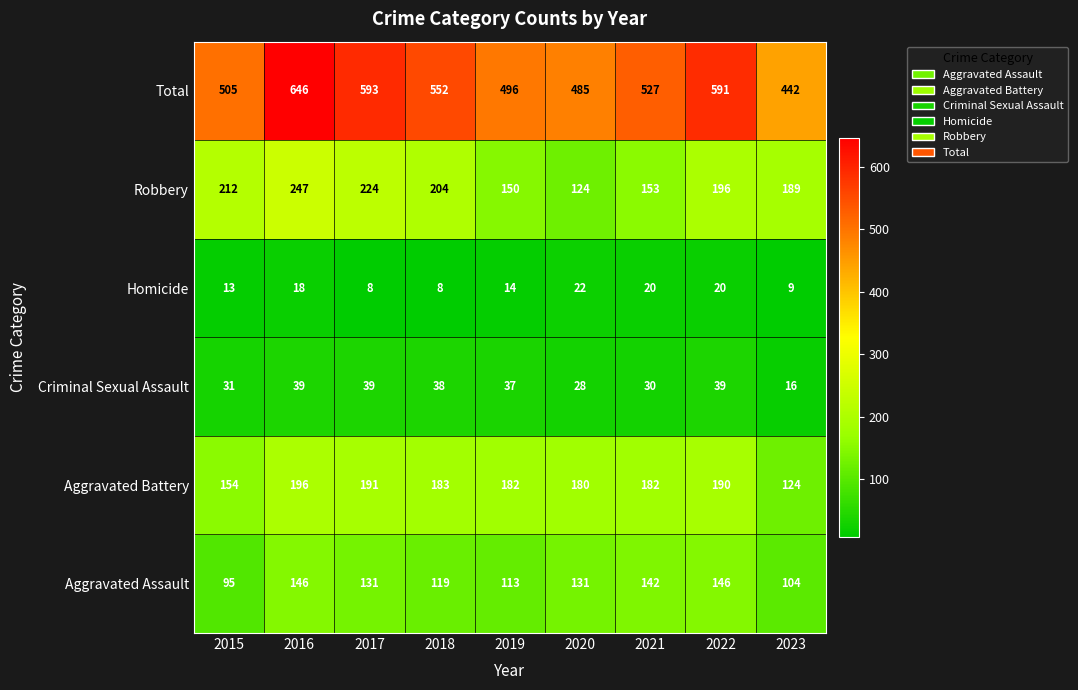

At which category is the sum across all series the highest?

2016